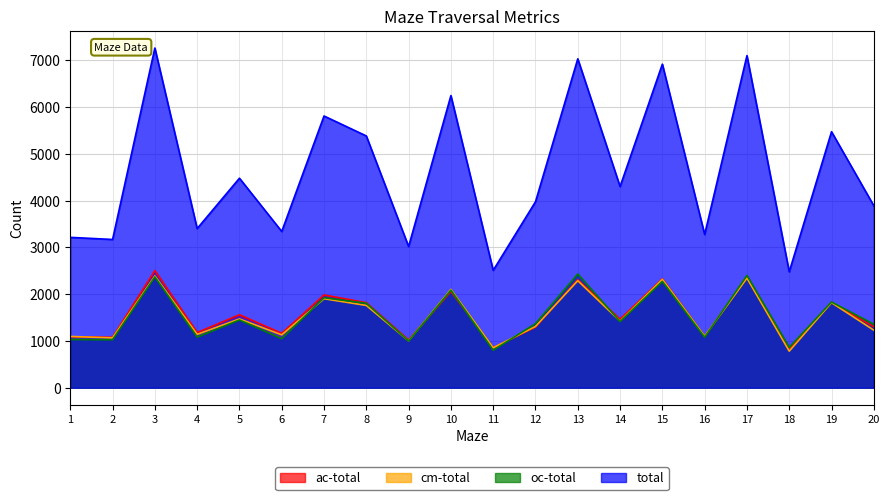

Reading left to right, transcribe all the data shown in this chart.

ac-total: 1089	1079	2506	1180	1561	1164	1984	1819	1019	2058	855	1296	2313	1464	2329	1096	2358	835	1824	1303
cm-total: 1097	1066	2390	1142	1471	1131	1903	1760	1002	2104	855	1311	2289	1424	2318	1102	2344	782	1819	1231
oc-total: 1030	1026	2370	1082	1449	1047	1925	1806	999	2087	801	1371	2433	1415	2274	1080	2402	863	1833	1358
total: 3216	3171	7266	3404	4481	3342	5812	5385	3020	6249	2511	3978	7035	4303	6921	3278	7104	2480	5476	3892